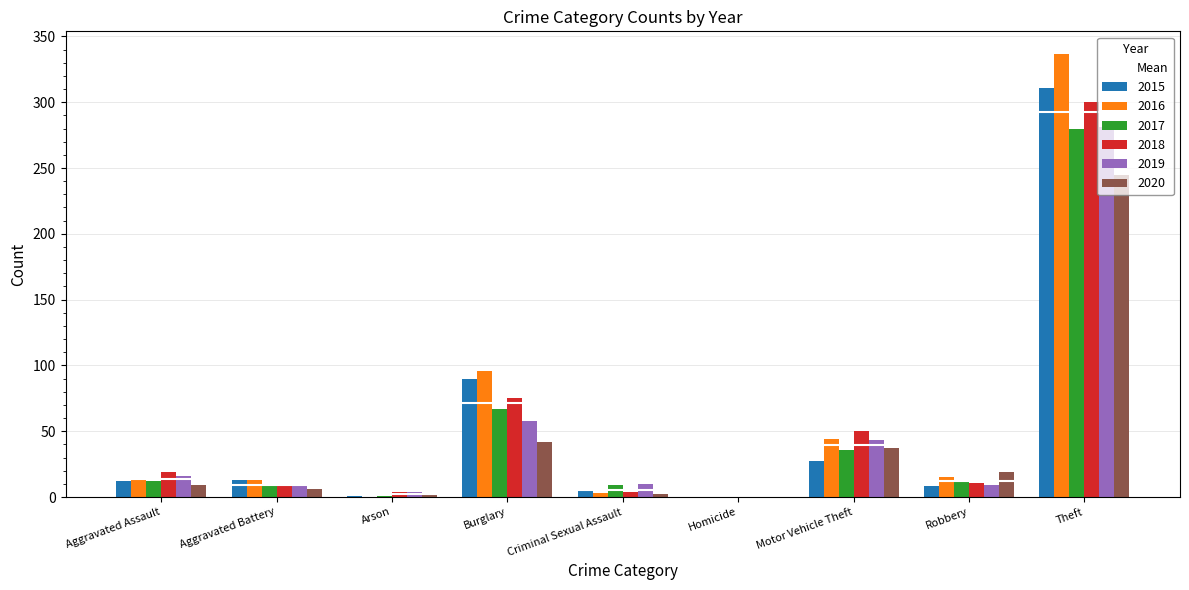

The 2020 series shows 66 at Motor Vehicle Theft. True or false?

False